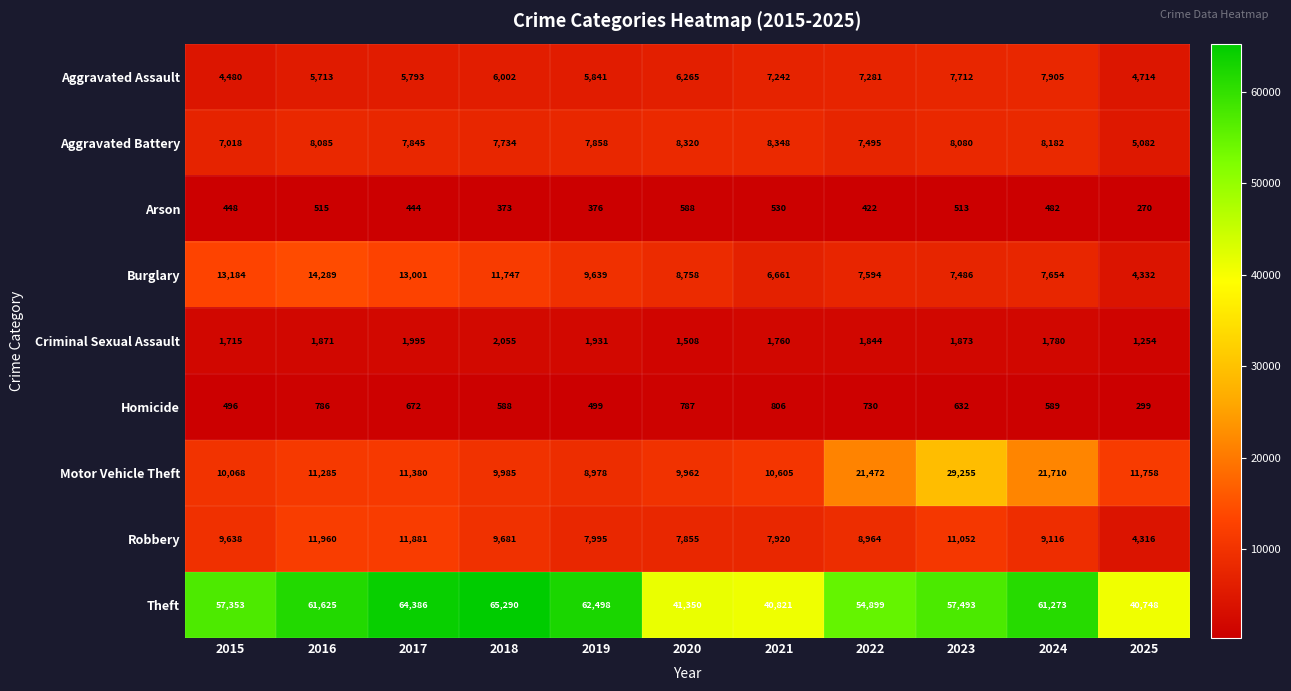

List the series in order of their peak value, highest first.

Theft, Motor Vehicle Theft, Burglary, Robbery, Aggravated Battery, Aggravated Assault, Criminal Sexual Assault, Homicide, Arson